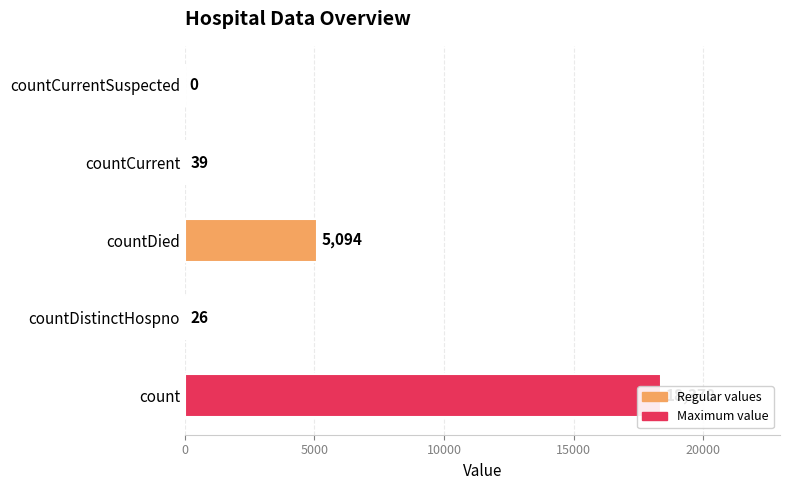

What is the average value?

4707